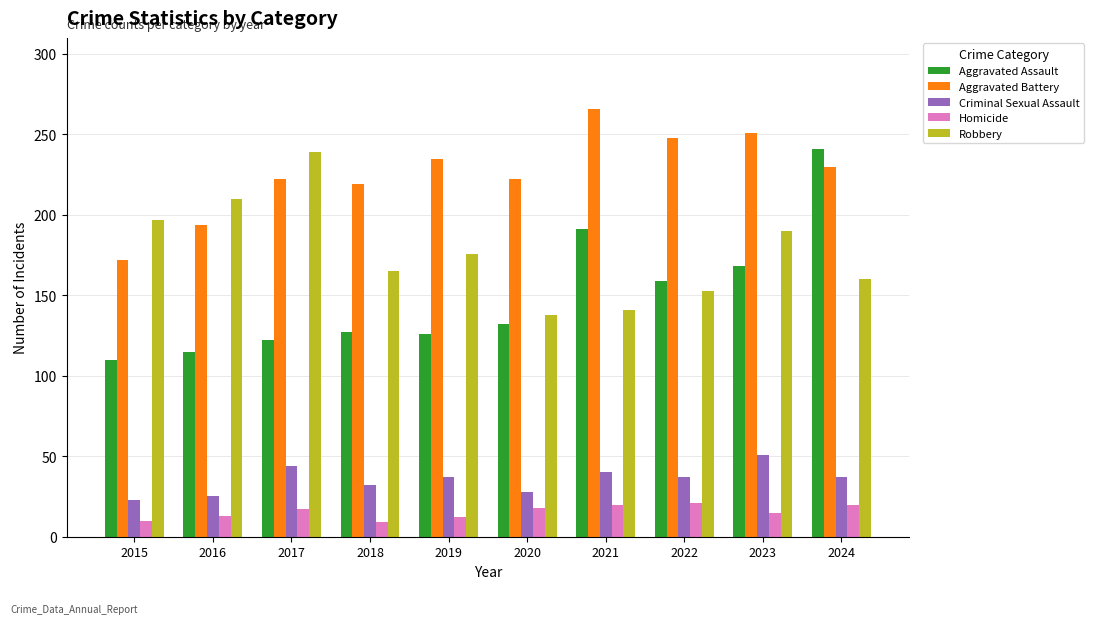

What is the spread (max minus min) of values at 2022?

227